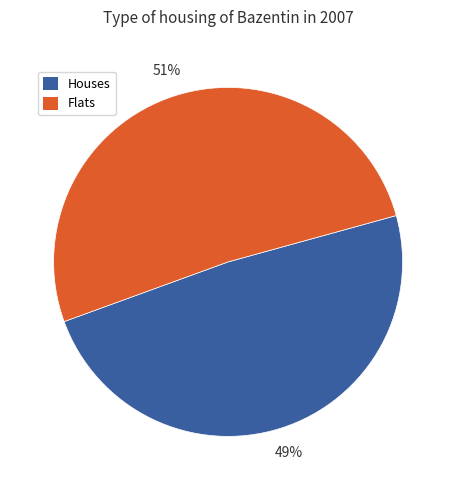

What is the majority slice?

Flats